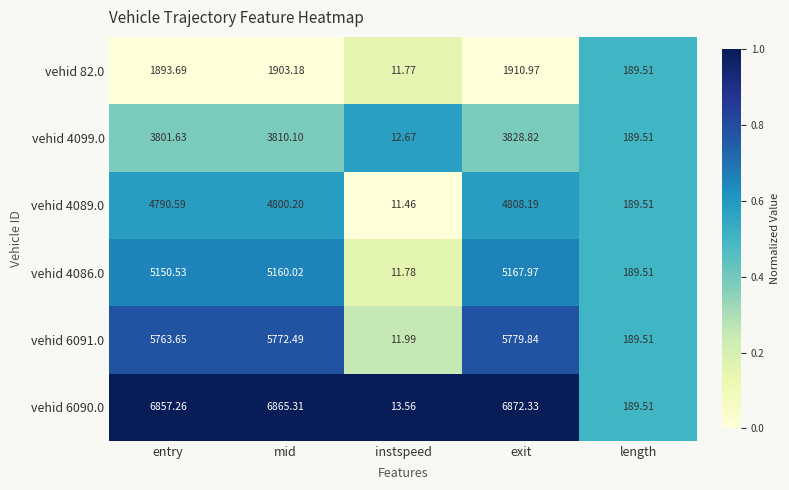

At which category does the chart reach its minimum across all series?

instspeed